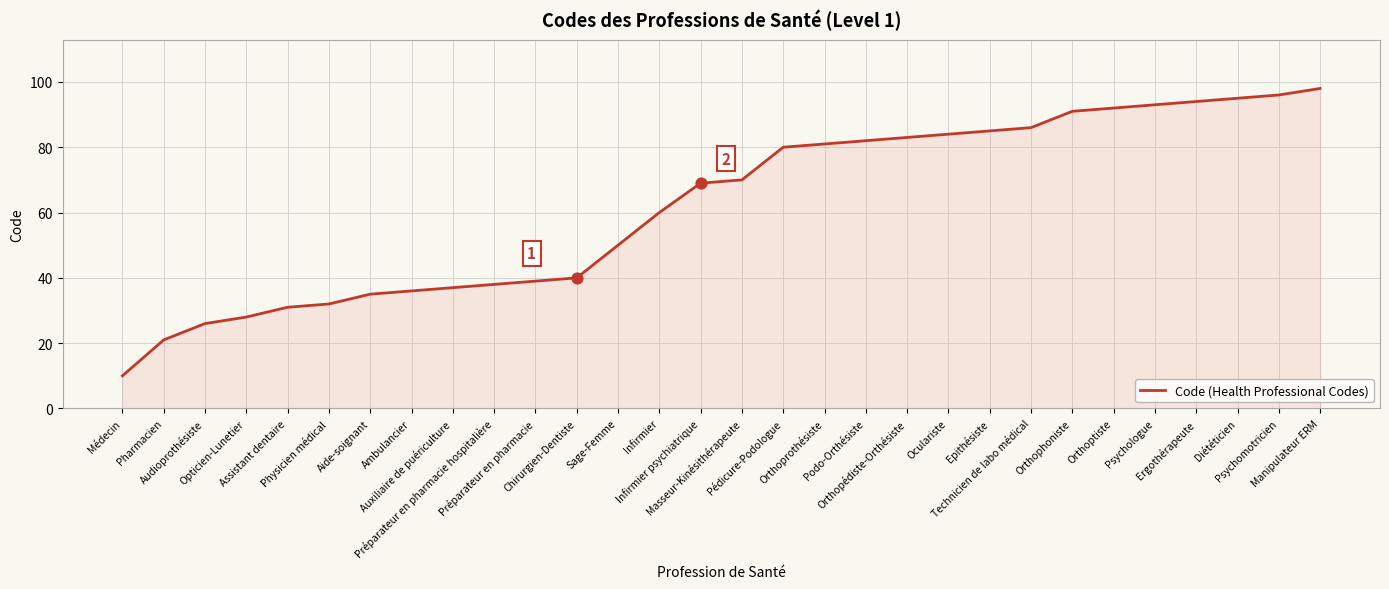

Between Pharmacien and Orthopédiste-Orthésiste, which is larger?

Orthopédiste-Orthésiste